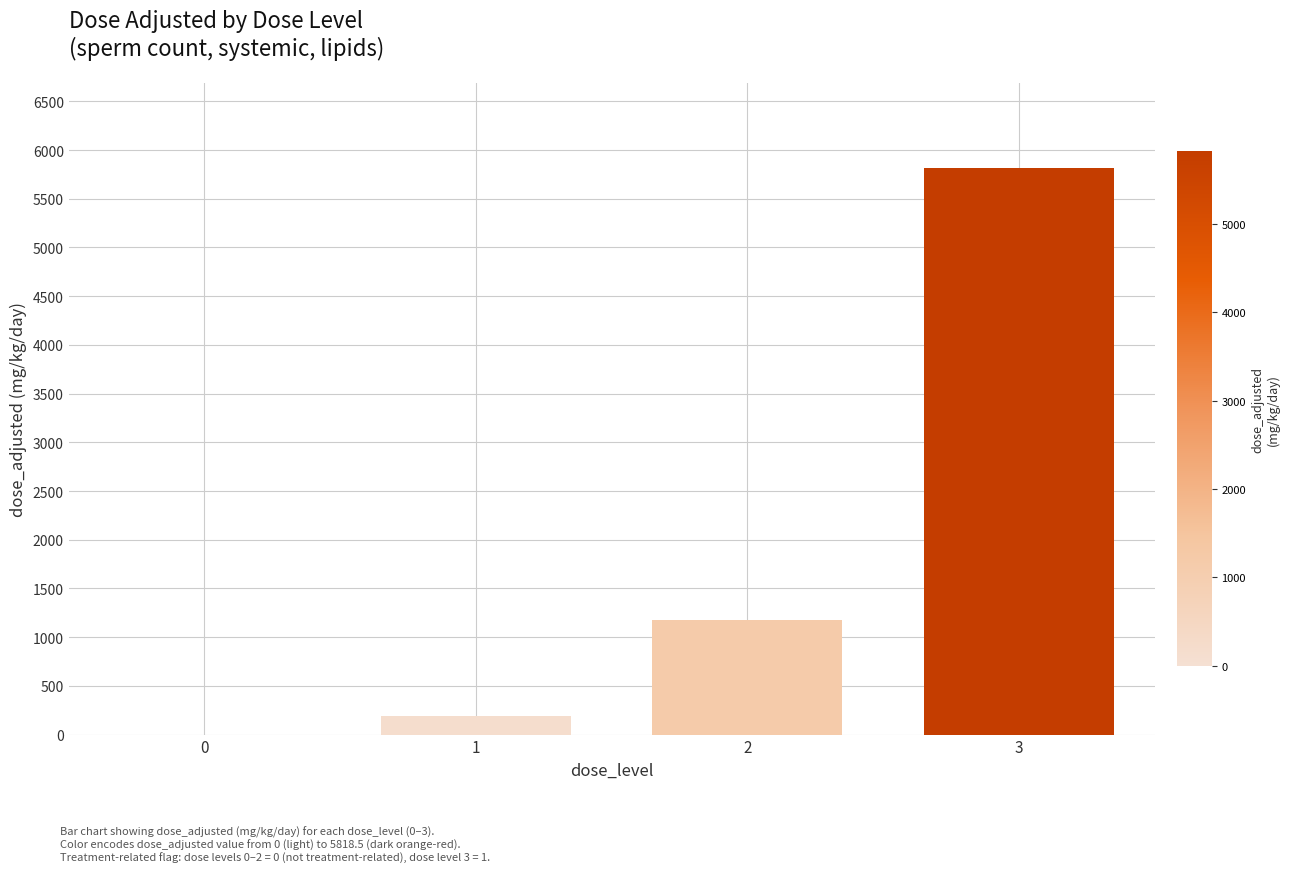

How many distinct data groups are displayed?

1